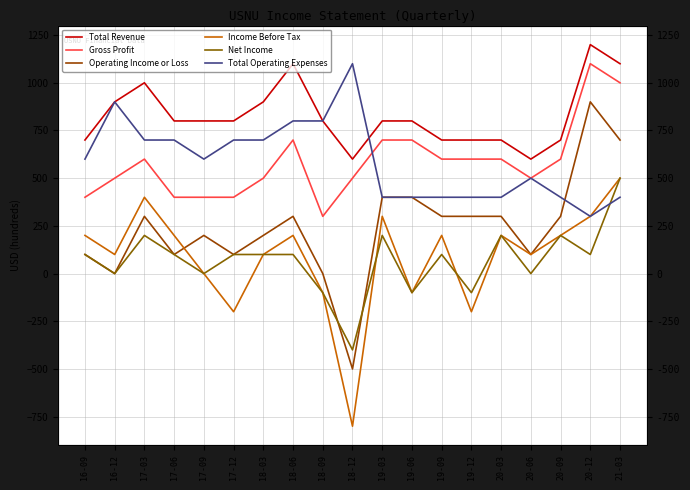

Reading left to right, extract all data points from this chart.

Total Revenue: 16-09=700	16-12=900	17-03=1000	17-06=800	17-09=800	17-12=800	18-03=900	18-06=1100	18-09=800	18-12=600	19-03=800	19-06=800	19-09=700	19-12=700	20-03=700	20-06=600	20-09=700	20-12=1200	21-03=1100
Gross Profit: 16-09=400	16-12=500	17-03=600	17-06=400	17-09=400	17-12=400	18-03=500	18-06=700	18-09=300	18-12=500	19-03=700	19-06=700	19-09=600	19-12=600	20-03=600	20-06=500	20-09=600	20-12=1100	21-03=1000
Operating Income or Loss: 16-09=100	16-12=0	17-03=300	17-06=100	17-09=200	17-12=100	18-03=200	18-06=300	18-09=0	18-12=-500	19-03=400	19-06=400	19-09=300	19-12=300	20-03=300	20-06=100	20-09=300	20-12=900	21-03=700
Income Before Tax: 16-09=200	16-12=100	17-03=400	17-06=200	17-09=0	17-12=-200	18-03=100	18-06=200	18-09=-100	18-12=-800	19-03=300	19-06=-100	19-09=200	19-12=-200	20-03=200	20-06=100	20-09=200	20-12=300	21-03=500
Net Income: 16-09=100	16-12=0	17-03=200	17-06=100	17-09=0	17-12=100	18-03=100	18-06=100	18-09=-100	18-12=-400	19-03=200	19-06=-100	19-09=100	19-12=-100	20-03=200	20-06=0	20-09=200	20-12=100	21-03=500
Total Operating Expenses: 16-09=600	16-12=900	17-03=700	17-06=700	17-09=600	17-12=700	18-03=700	18-06=800	18-09=800	18-12=1100	19-03=400	19-06=400	19-09=400	19-12=400	20-03=400	20-06=500	20-09=400	20-12=300	21-03=400